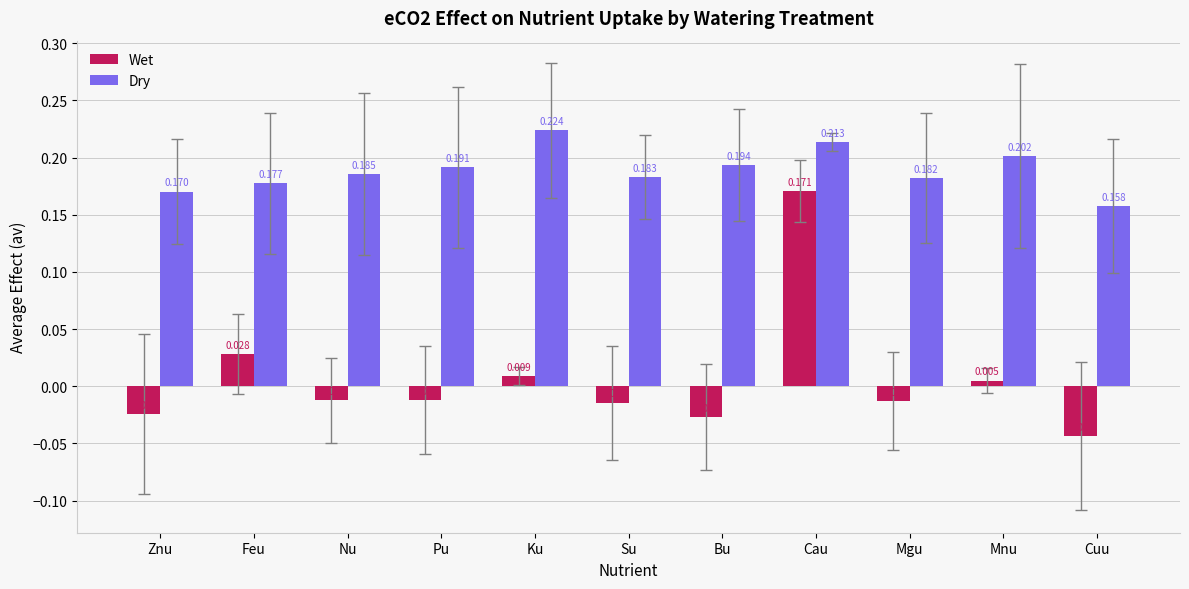

At Ku, list the series in order from largest to smallest.

Dry, Wet